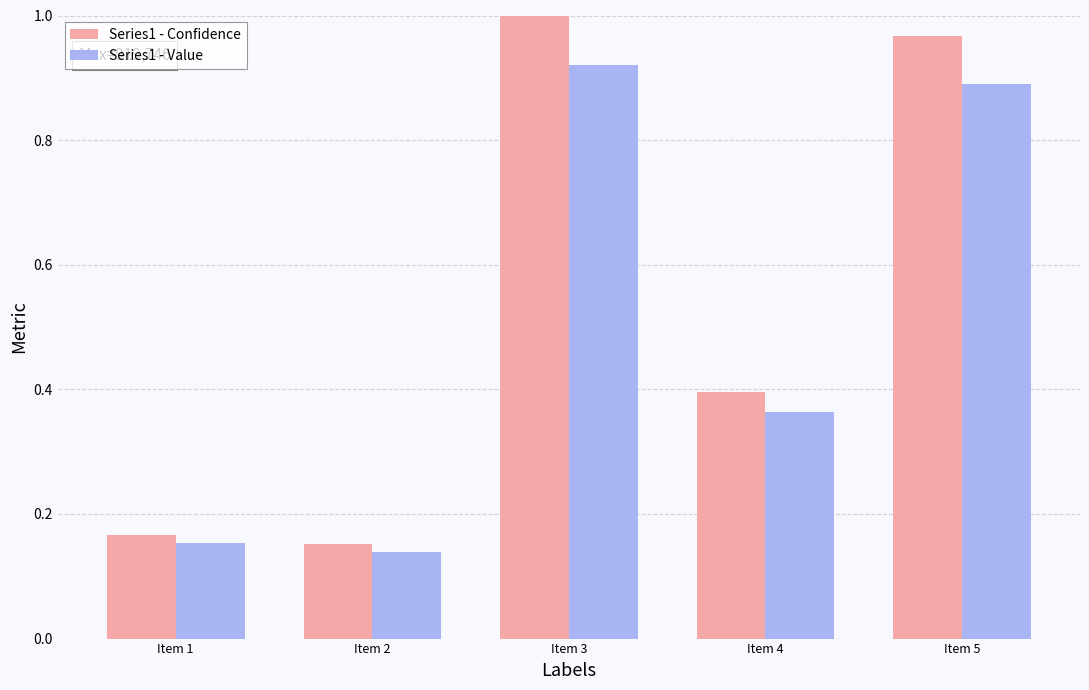

Is it true that Series1 - Value equals 0.4 at Item 4?

True